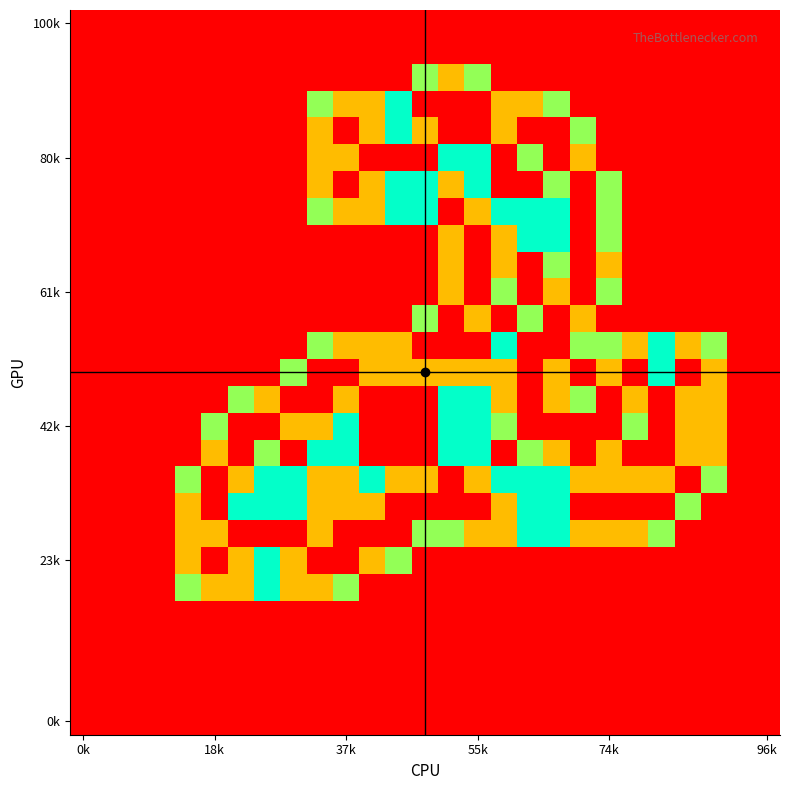

Which label corresponds to the smallest value in the chart?

0k